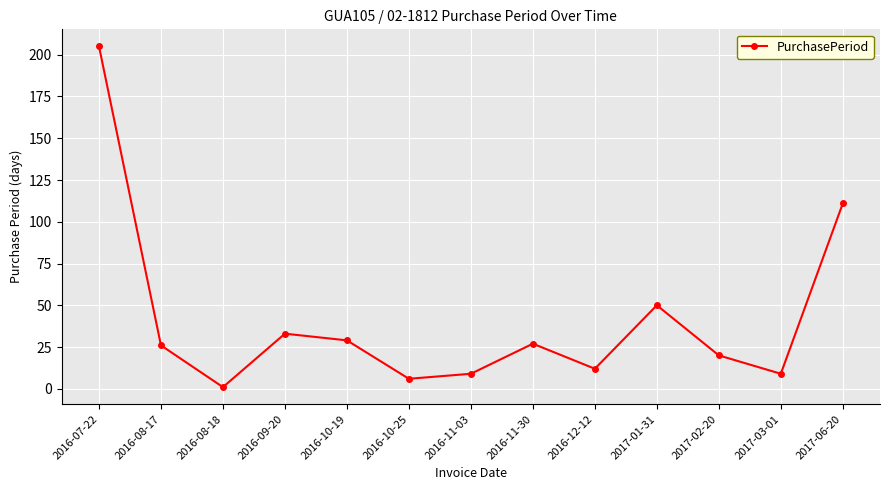

What is the difference between the second highest and minimum values?

110